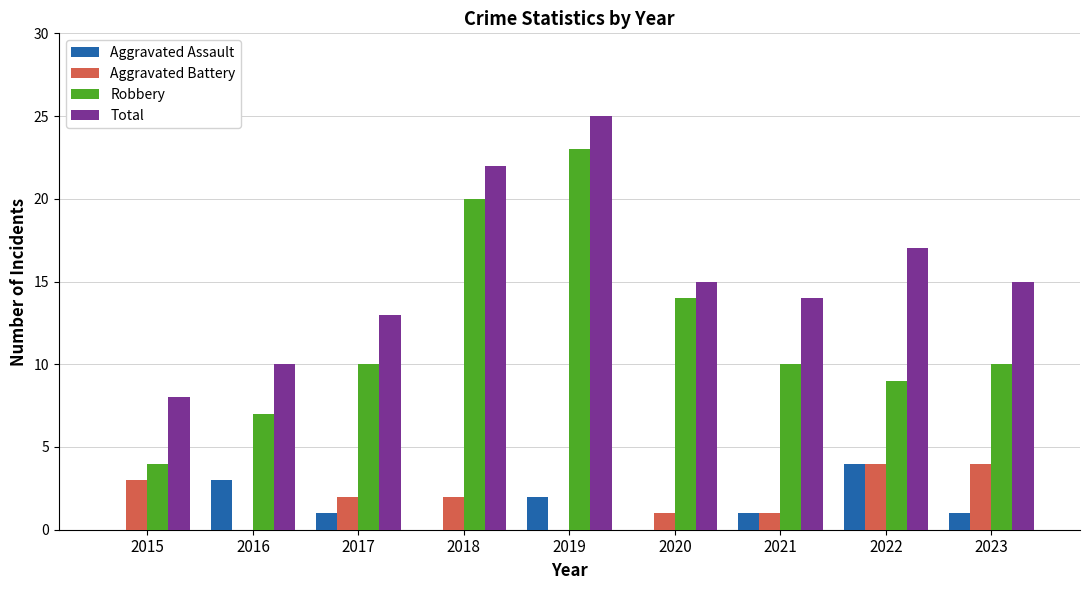

The value of Robbery at 2021 is 5. True or false?

False